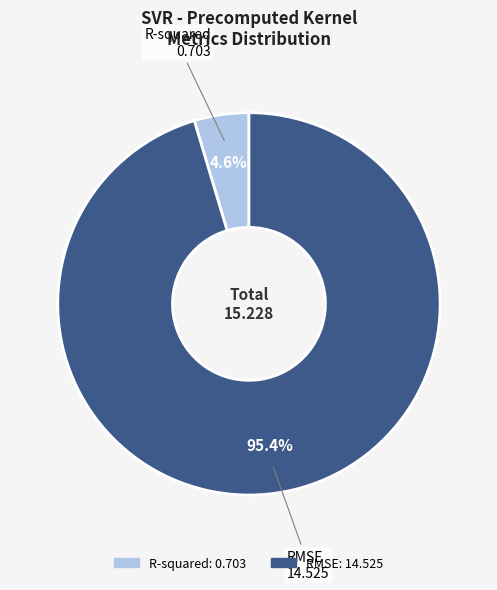

How many slices are in this pie chart?

2